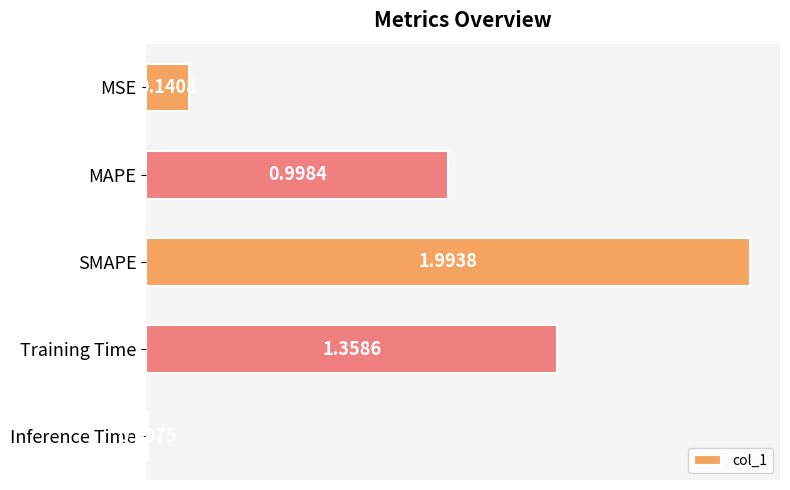

What is the label of the 3rd bar from the top?

SMAPE